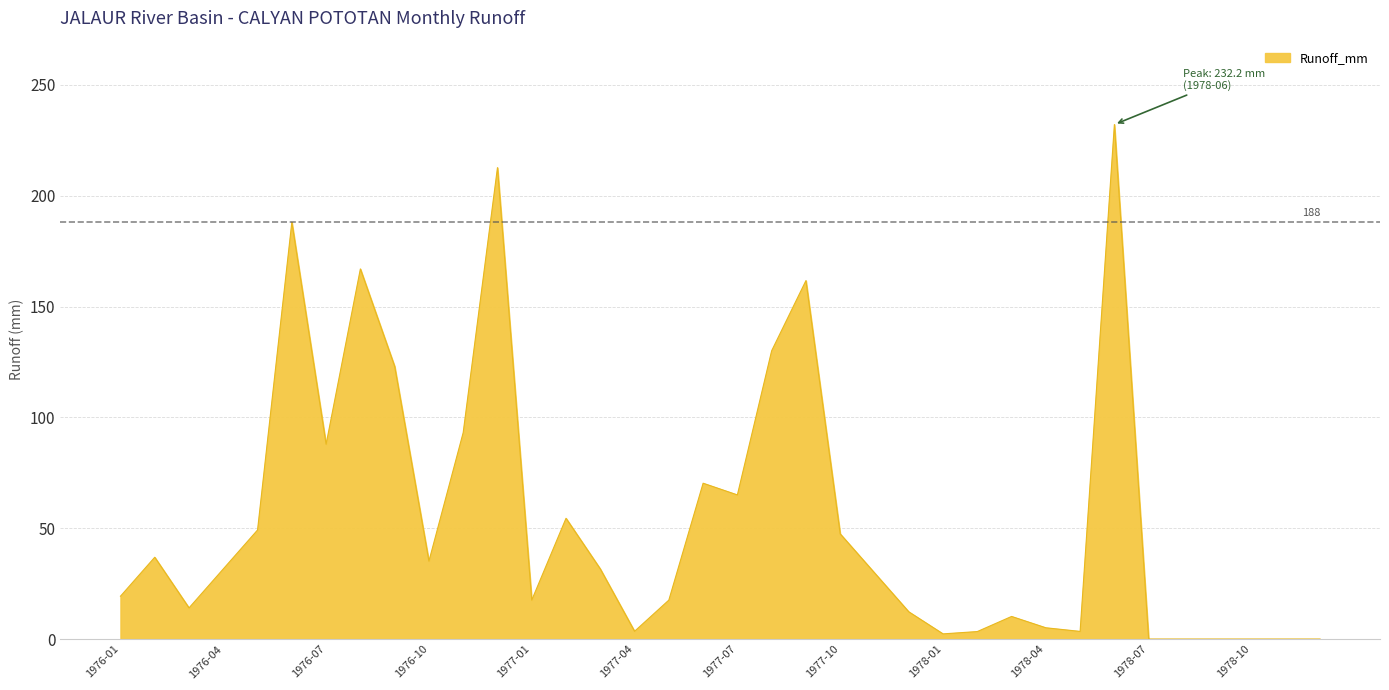

What is the maximum value shown in the chart?

232.2